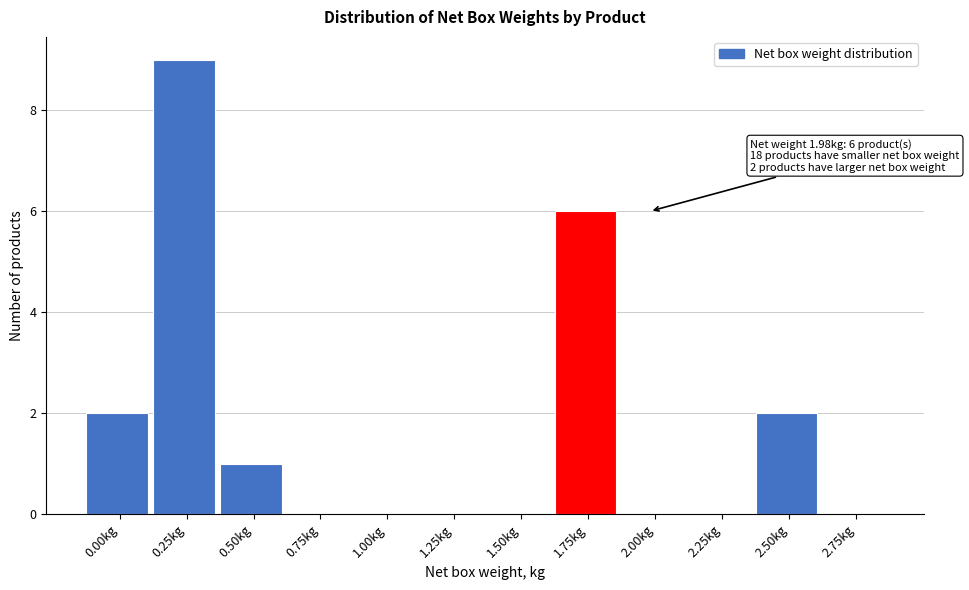

Reading left to right, list all the values displayed in this chart.

0.00kg=2	0.25kg=9	0.50kg=1	0.75kg=0	1.00kg=0	1.25kg=0	1.50kg=0	1.75kg=6	2.00kg=0	2.25kg=0	2.50kg=2	2.75kg=0